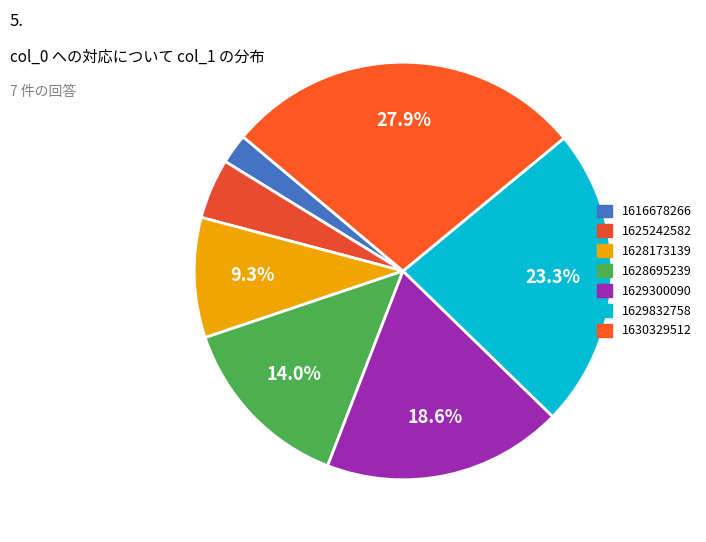

What is the ratio of the value at 1628173139 to the value at 1629300090?

0.5